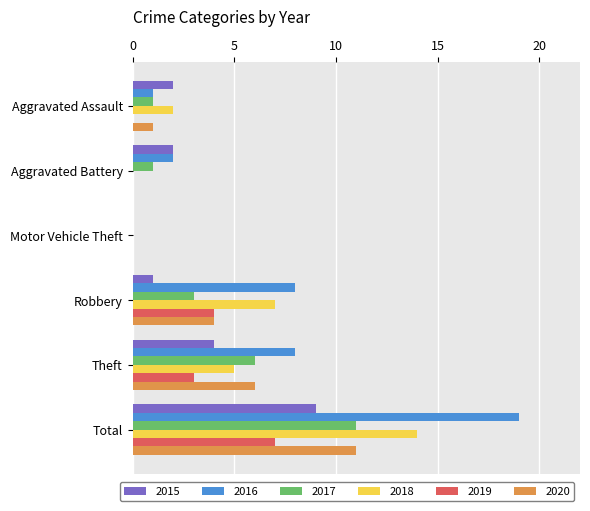

At which category is the sum across all series the highest?

Total